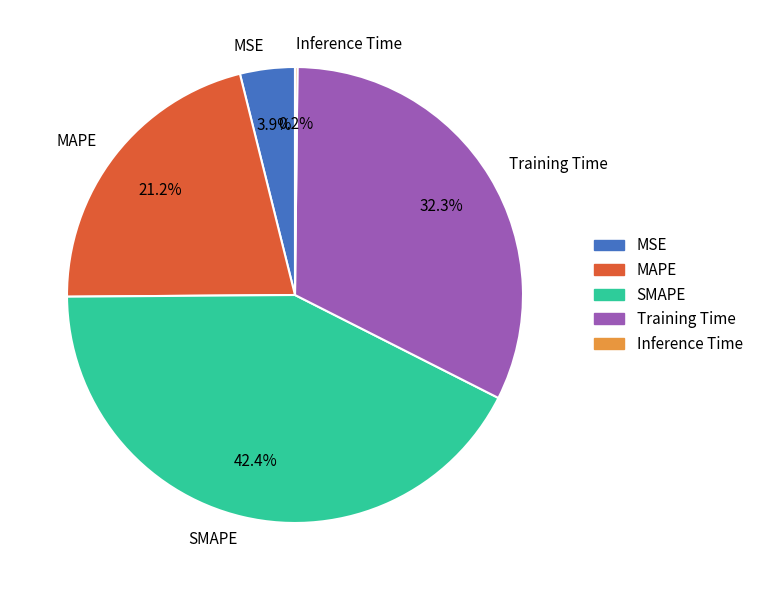

Which category has the biggest portion of the pie?

SMAPE